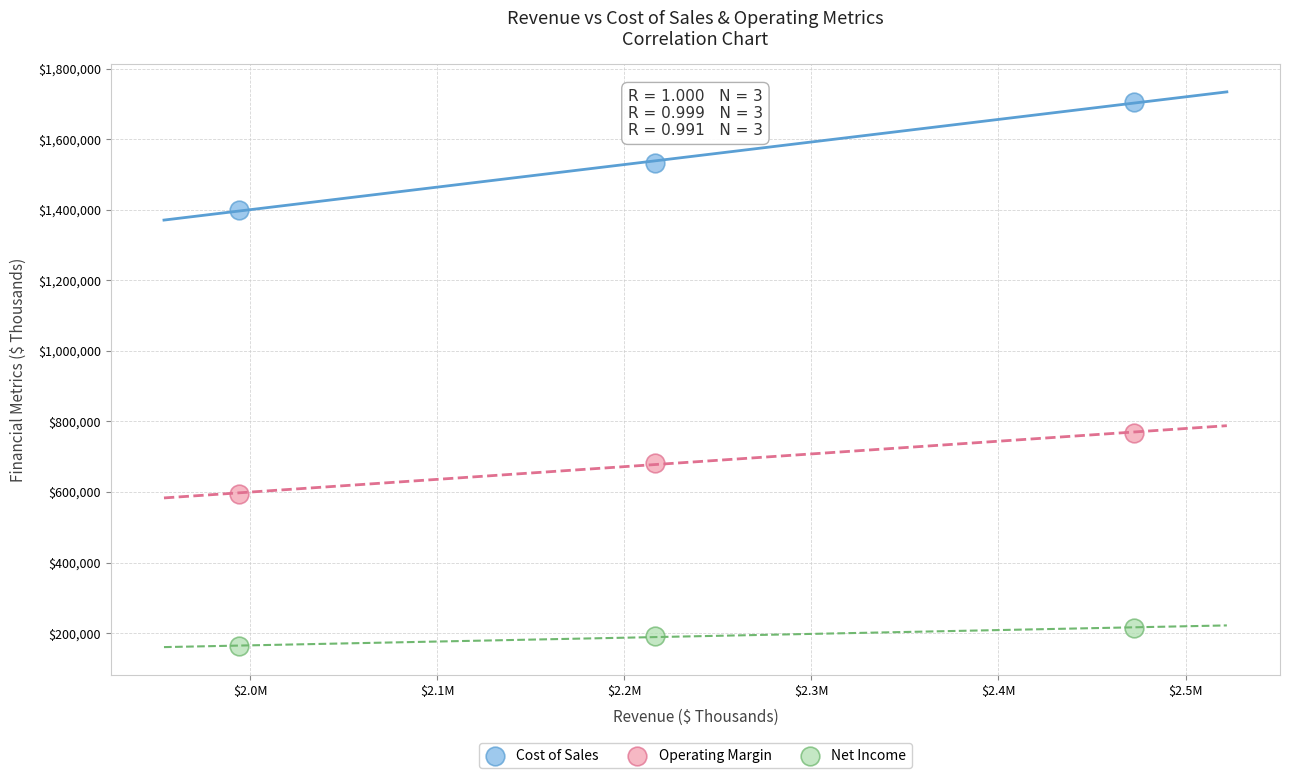

Across all data points, what is the range of X values (max minus min)?

478795